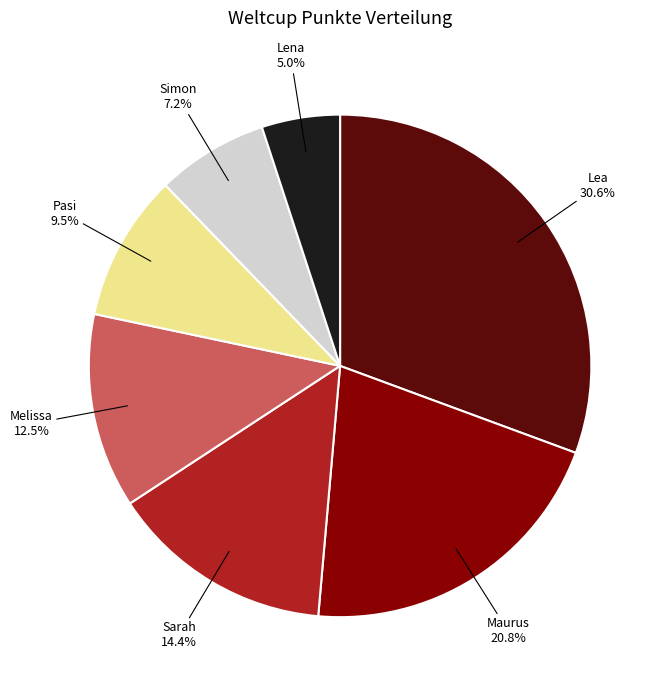

Rank the categories by value from lowest to highest.

Lena, Simon, Pasi, Melissa, Sarah, Maurus, Lea